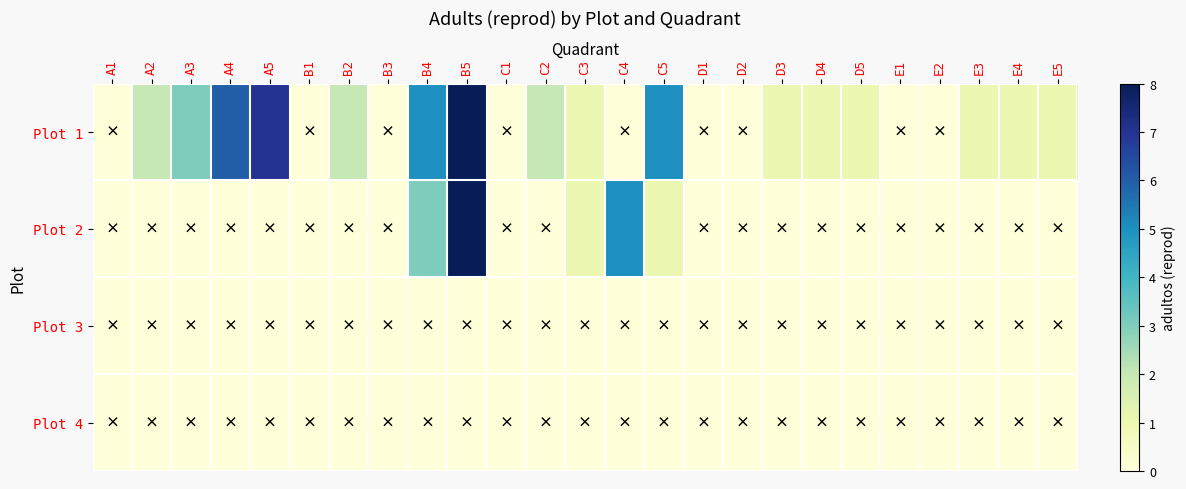

Rank the series at A2 from lowest to highest value.

Plot 2, Plot 3, Plot 4, Plot 1